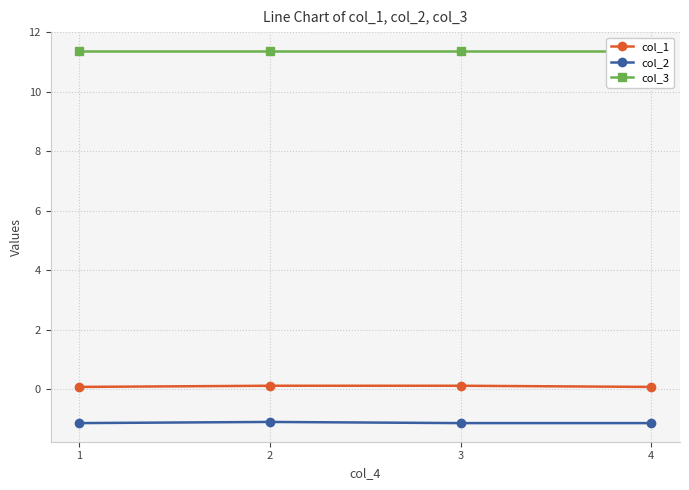

The col_1 series shows 0.1 at 4. True or false?

True